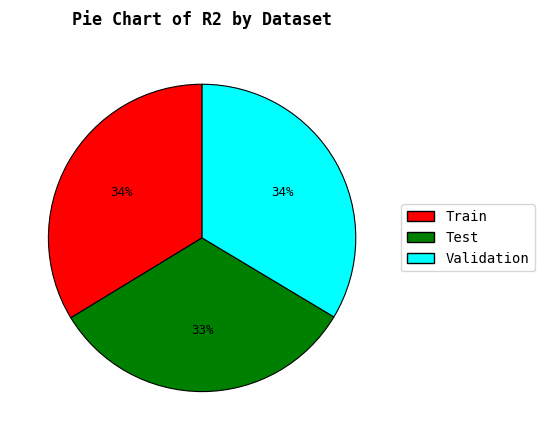

To the nearest percent, what portion does Validation represent?

34%